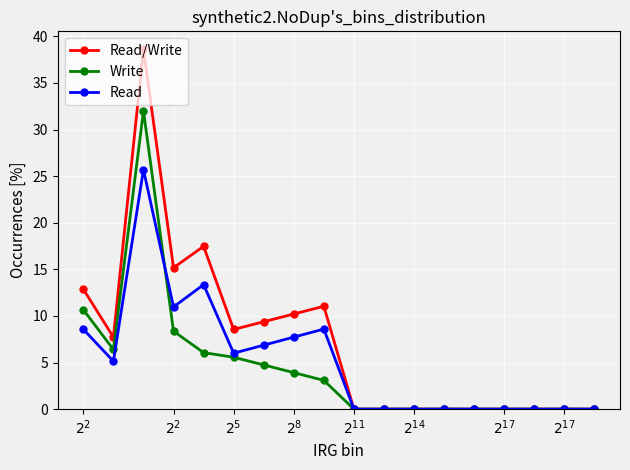

What is the highest value of the Read series?

25.7